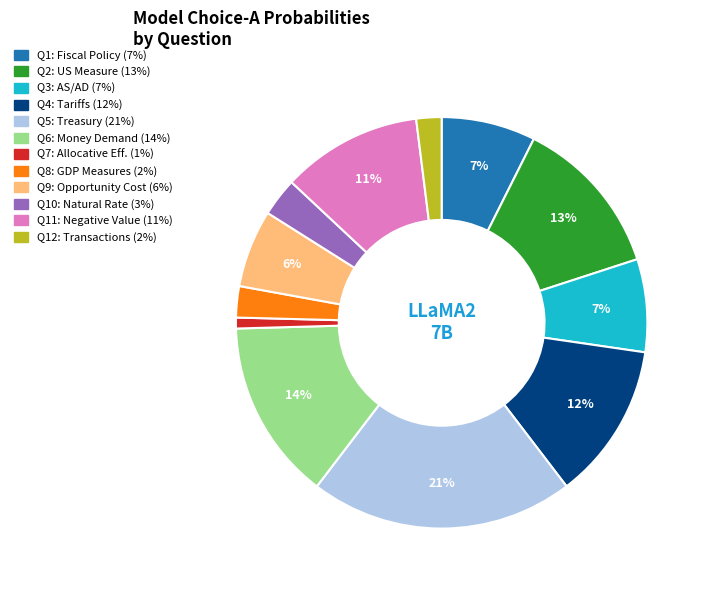

To the nearest percent, what is the difference between the largest and smallest slice percentages?

20%